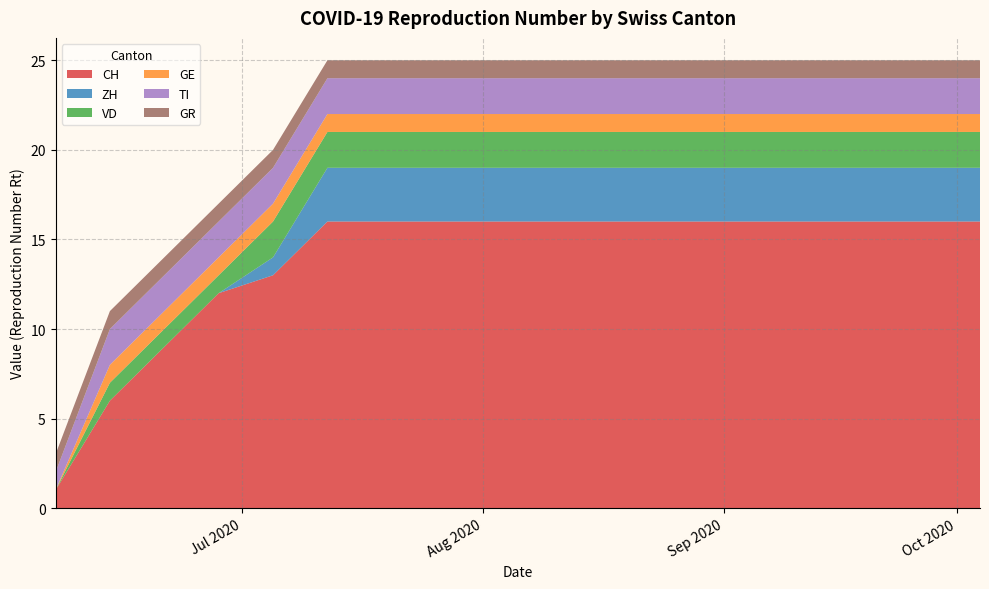

Reading right to left, what are all the values shown in this chart?

CH: 16	16	16	16	16	16	16	16	16	16	16	16	16	13	12	9	6	1
ZH: 3	3	3	3	3	3	3	3	3	3	3	3	3	1	0	0	0	0
VD: 2	2	2	2	2	2	2	2	2	2	2	2	2	2	1	1	1	0
GE: 1	1	1	1	1	1	1	1	1	1	1	1	1	1	1	1	1	0
TI: 2	2	2	2	2	2	2	2	2	2	2	2	2	2	2	2	2	1
GR: 1	1	1	1	1	1	1	1	1	1	1	1	1	1	1	1	1	1